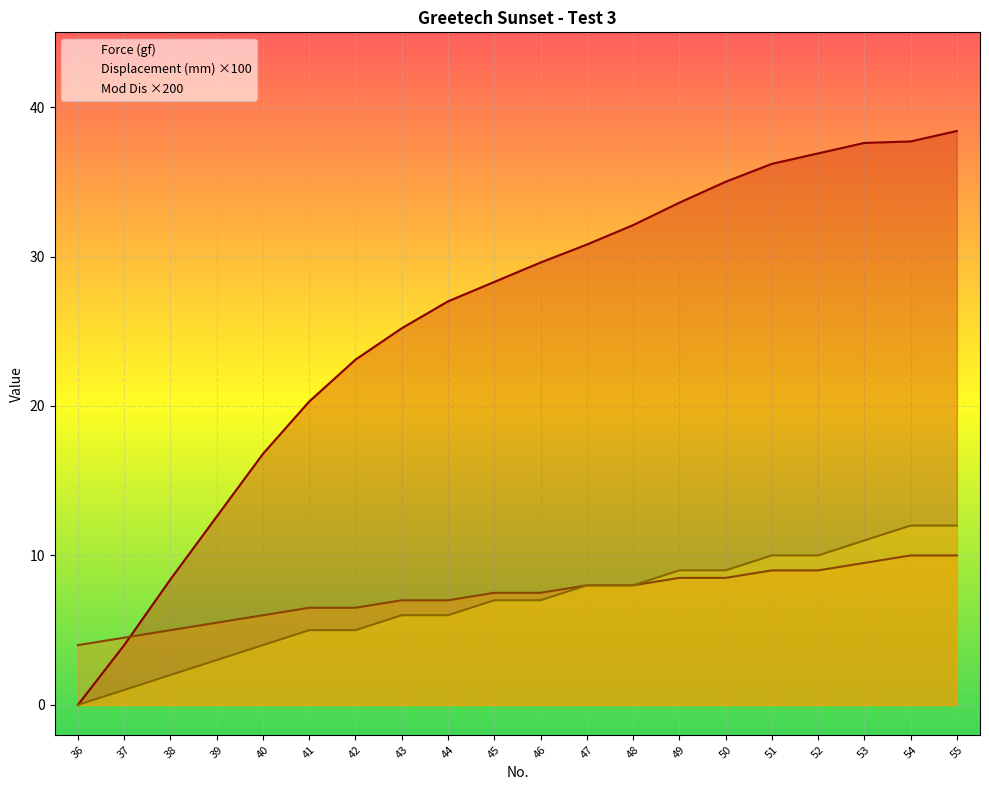

What are all the series names shown in the legend?

Force (gf), Displacement (mm), Mod Dis